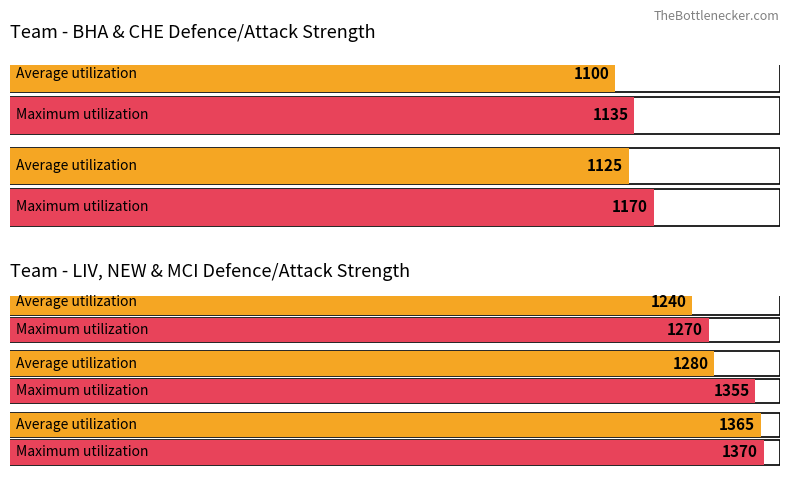

Reading right to left, what are all the values shown in this chart?

Average utilization: MCI=1365	NEW=1280	LIV=1240	CHE=1125	BHA=1100
Maximum utilization: MCI=1370	NEW=1355	LIV=1270	CHE=1170	BHA=1135